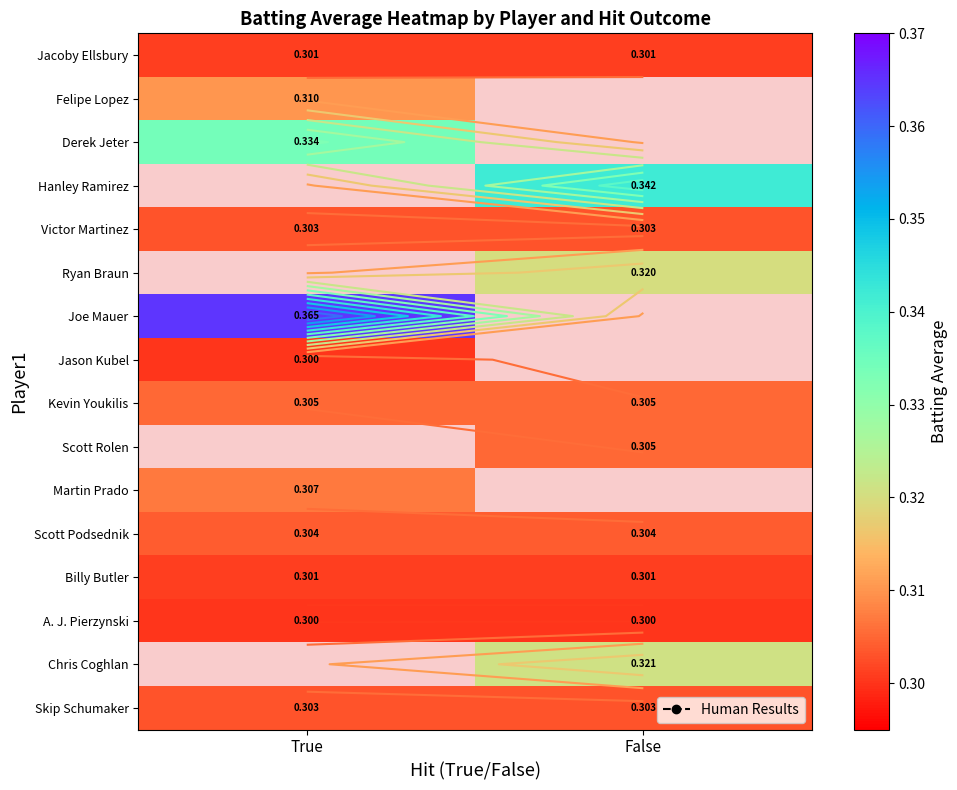

What is the minimum value for Jacoby Ellsbury?

0.3